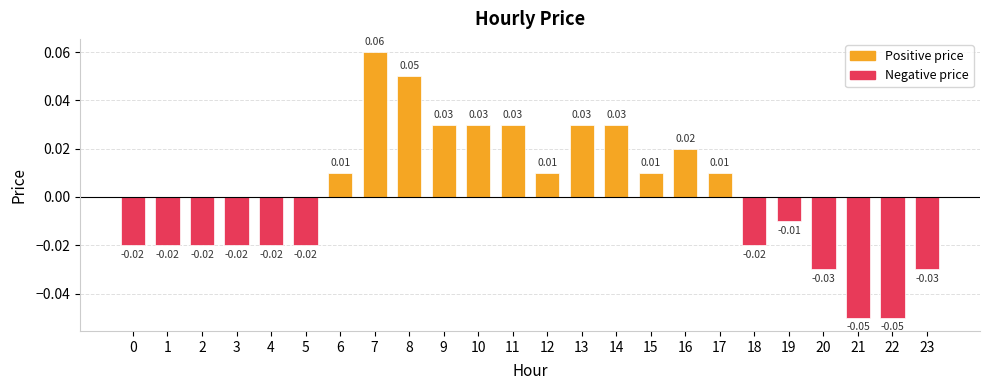

Between 22 and 23, which is larger?

23